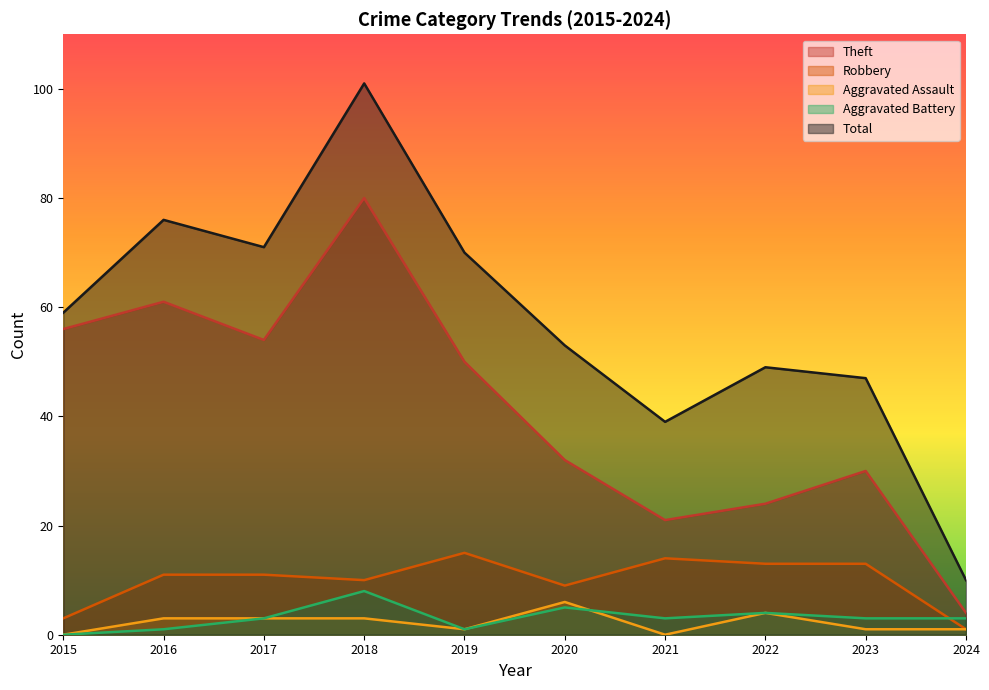

List the labels in order of Total value, largest first.

2018, 2016, 2017, 2019, 2015, 2020, 2022, 2023, 2021, 2024